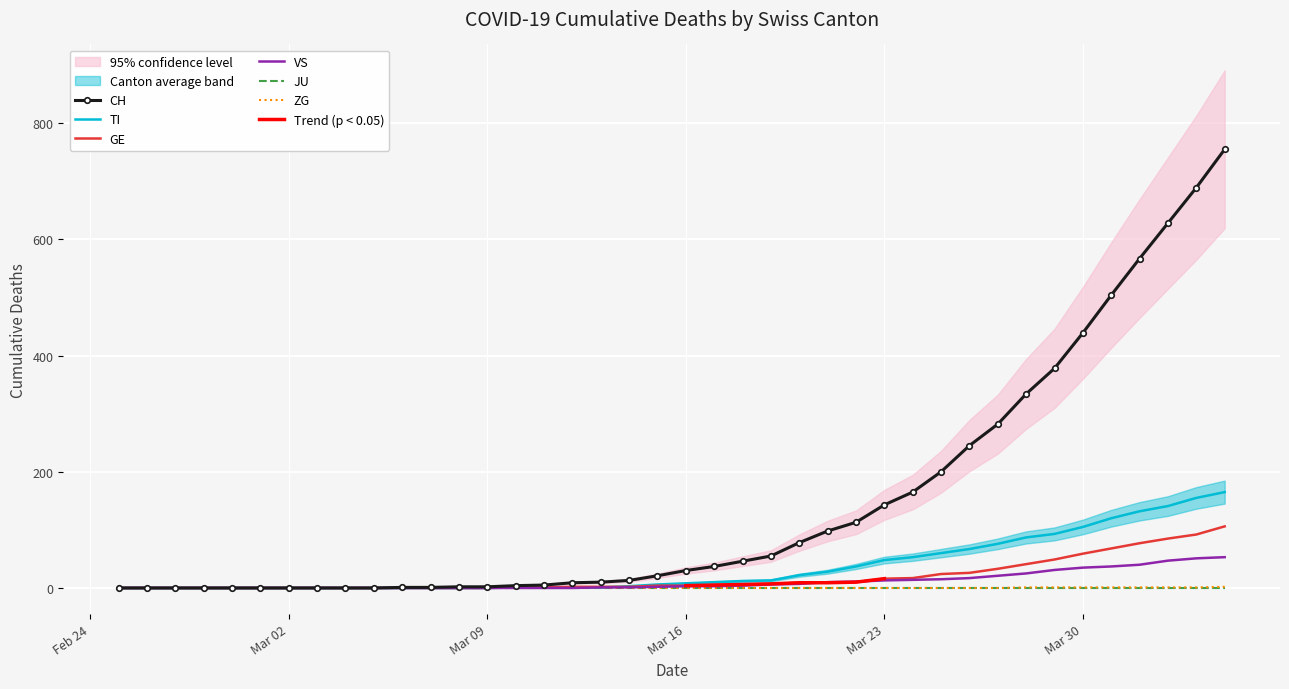

How many ZG values are between 0 and 1?

39